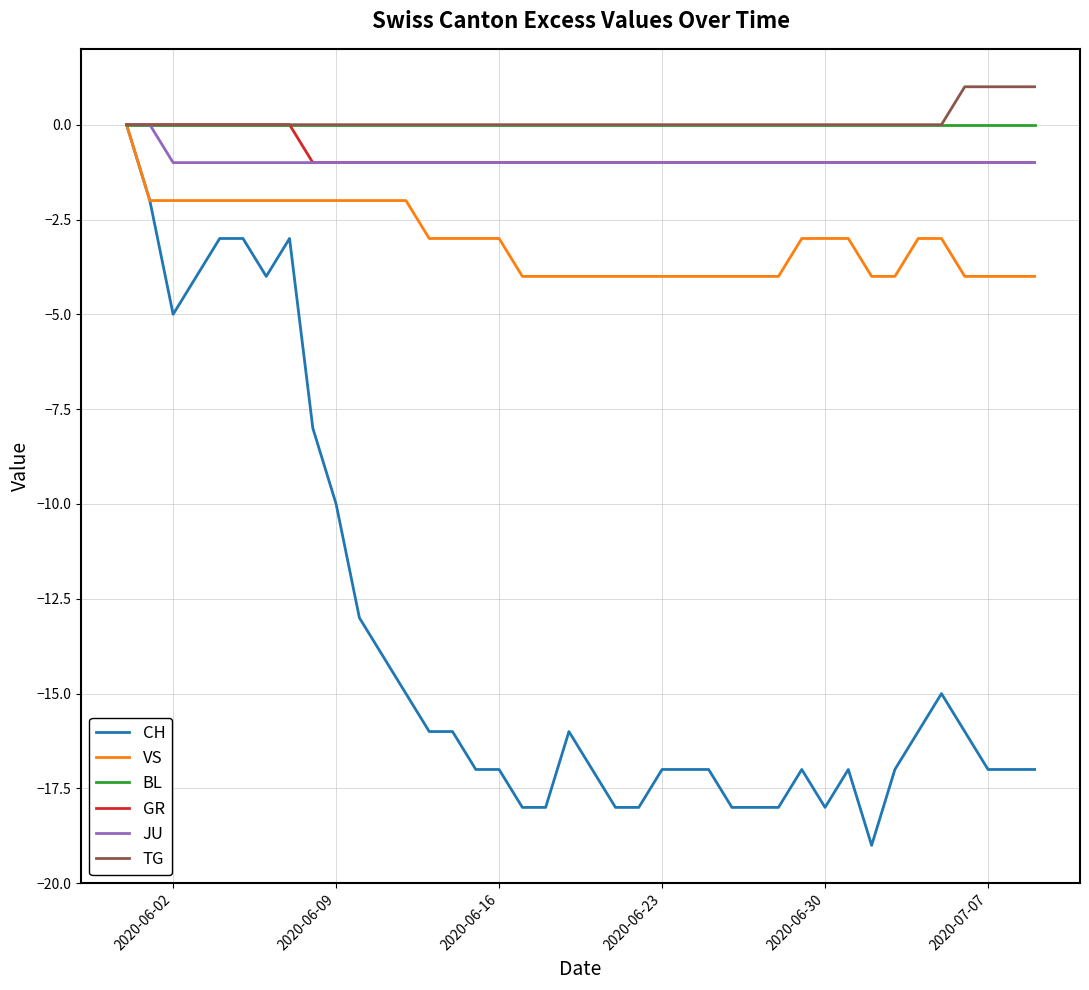

Which series has the largest range (max minus min)?

CH